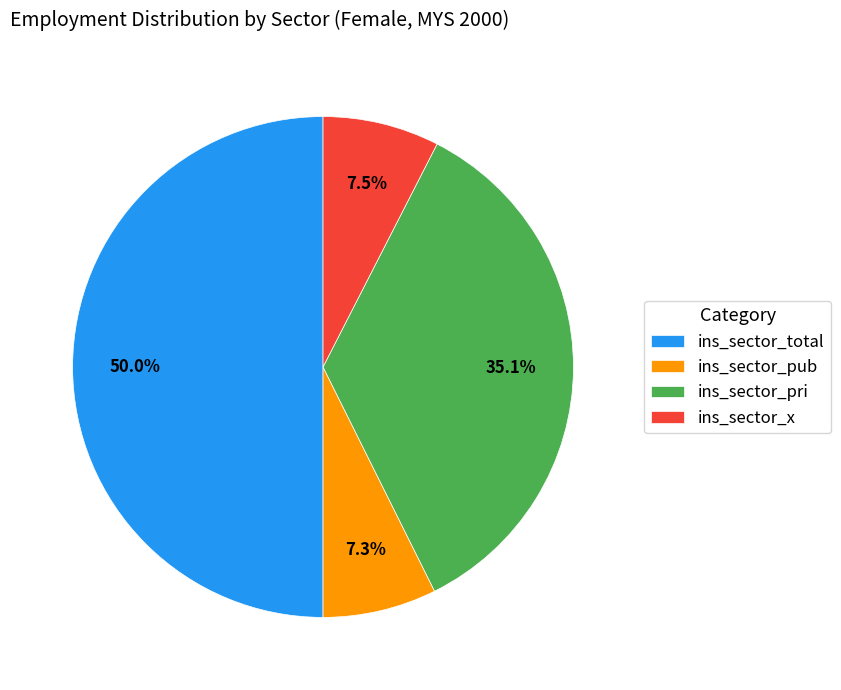

Which has a higher value, ins_sector_total or ins_sector_pri?

ins_sector_total